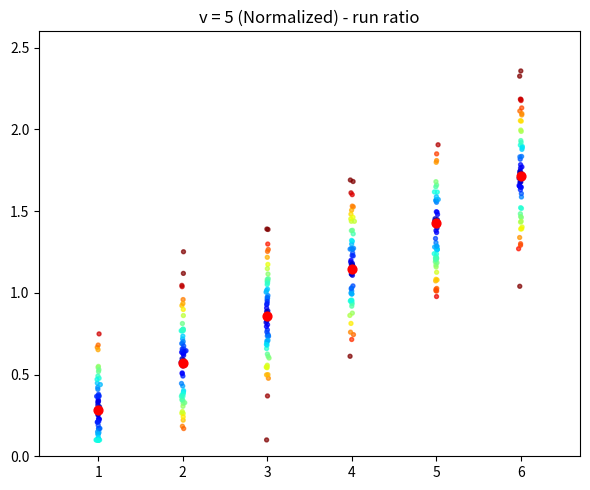

What is the change in value from 2 to 6?

+1.1